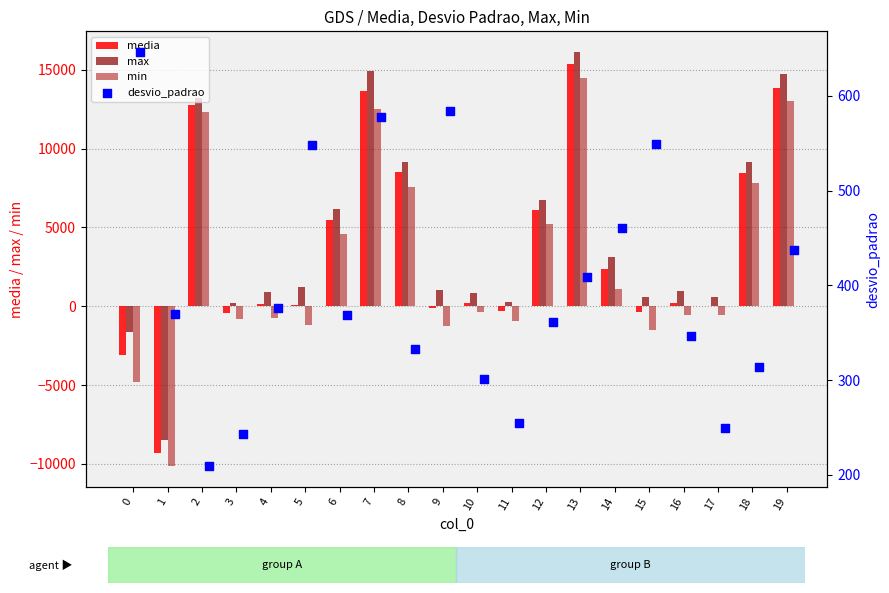

What is the highest value of the media series?

15362.8